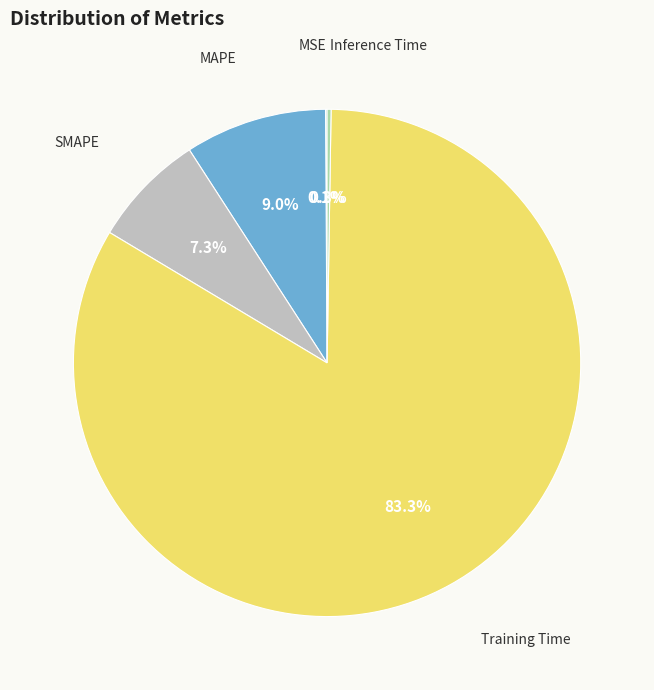

Does any single category account for the majority?

Yes